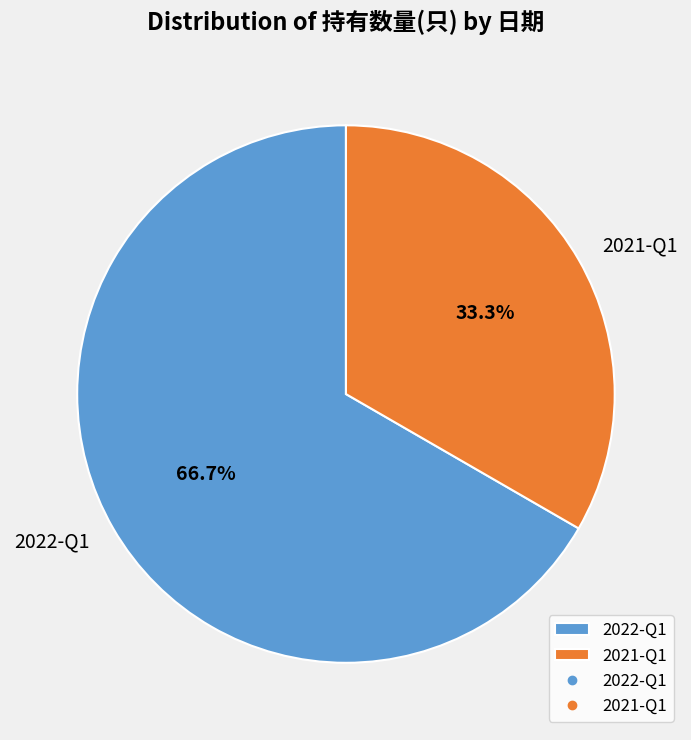

What is the ratio of the value at 2021-Q1 to the value at 2022-Q1?

0.5